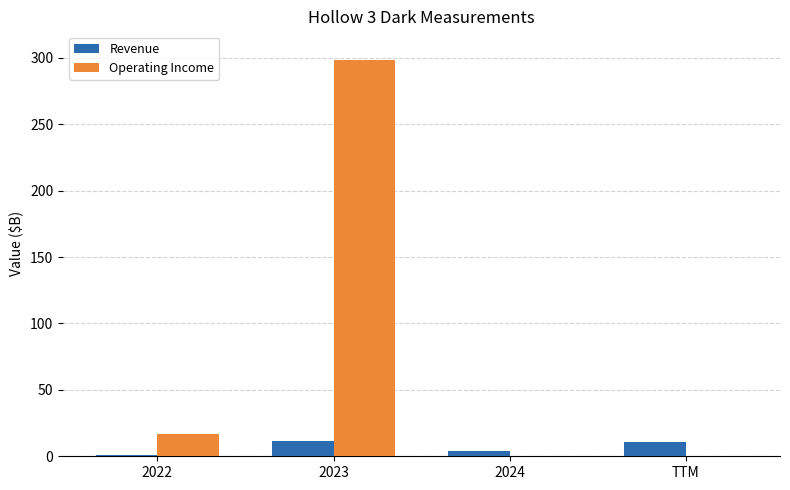

At which label is Revenue closest to 6?

2024